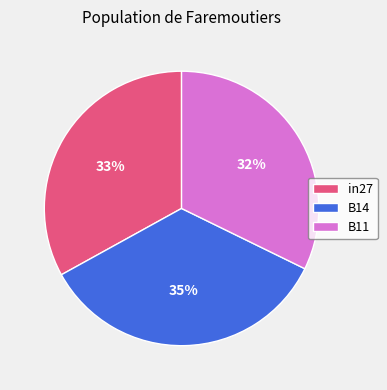

Combined, do B14 and B11 account for over 50%?

Yes